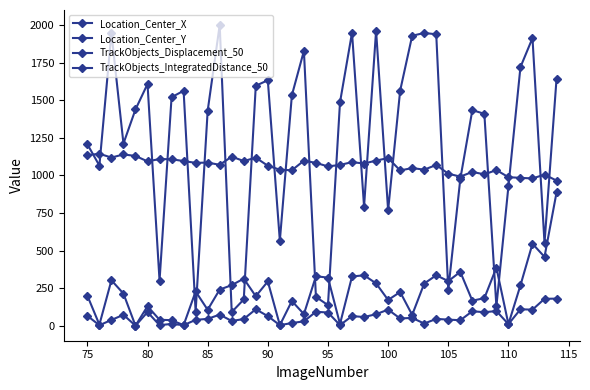

How many data points in Location_Center_X are above 1438?

20